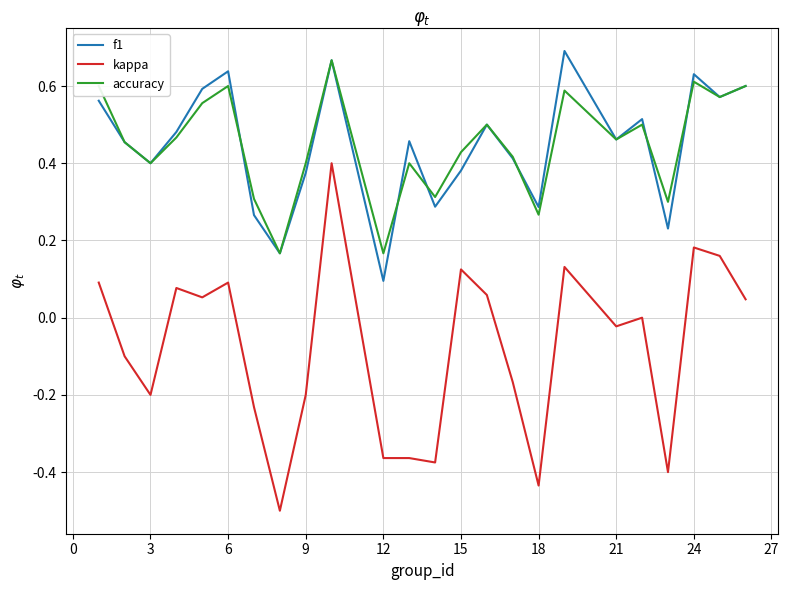

Rank the series by their maximum value, from lowest to highest.

kappa, accuracy, f1